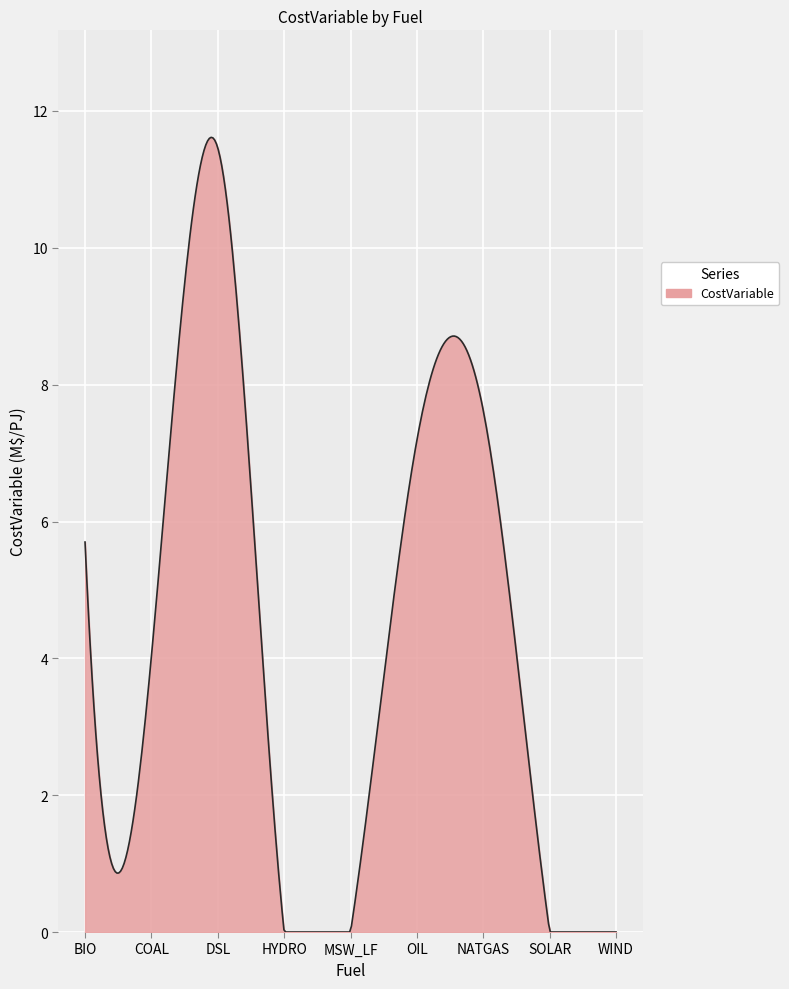

What is the maximum value shown in the chart?

11.6